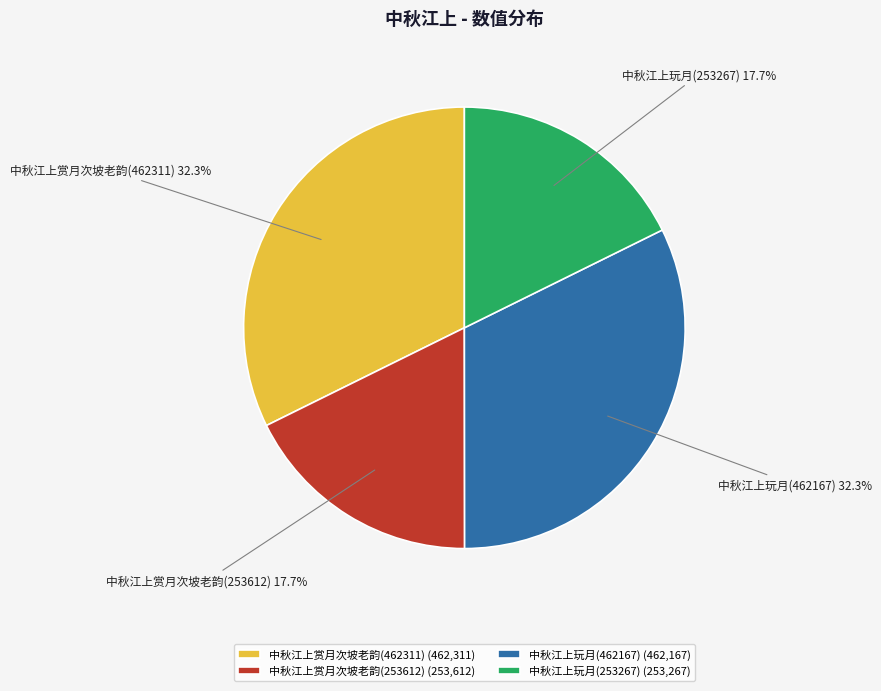

To the nearest percent, what is the combined percentage of 中秋江上玩月(462167) and 中秋江上赏月次坡老韵(462311)?

65%